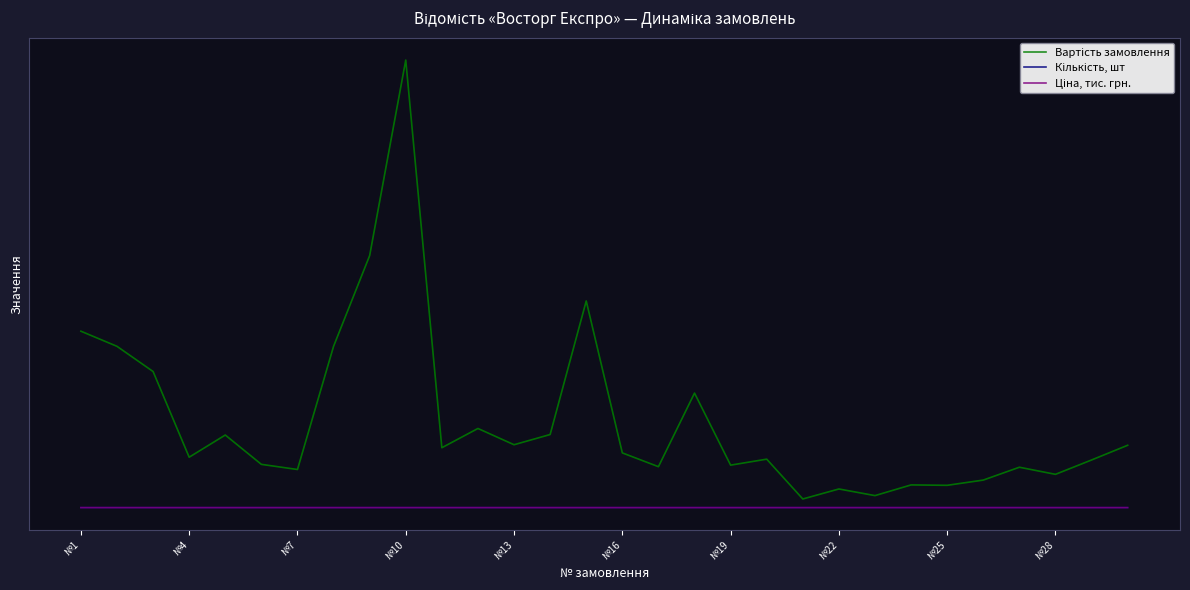

Where is Вартість замовлення nearest to the value 226275?

14